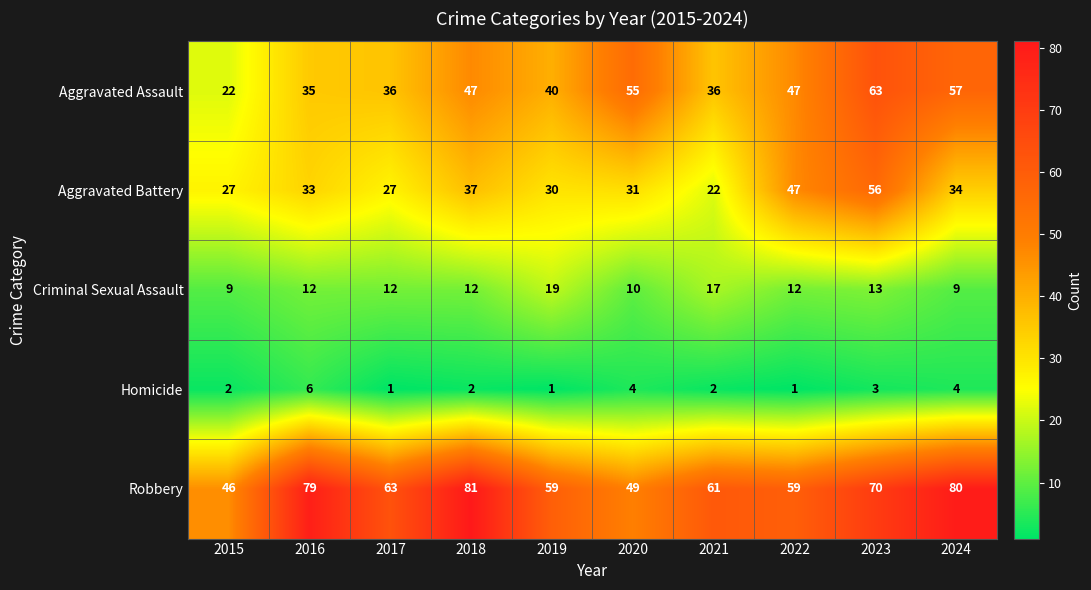

What is the average value of the Homicide series?

3